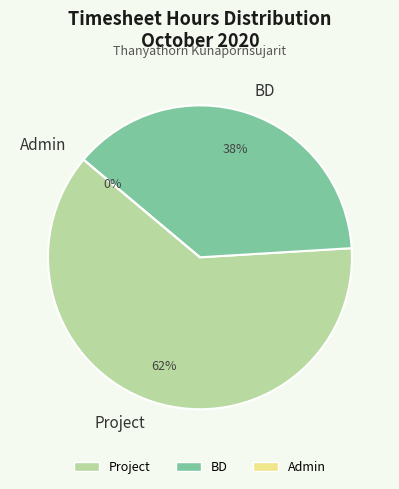

Does Admin account for over 50% of the chart?

No